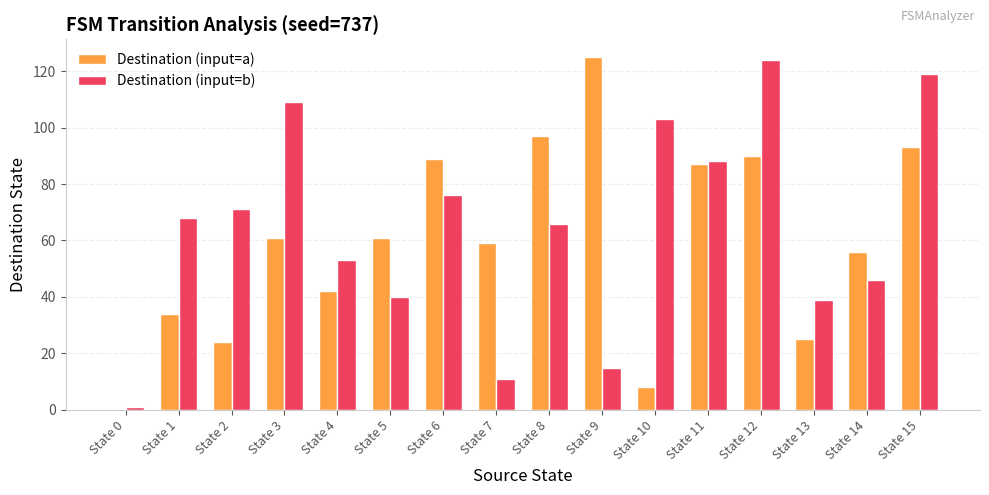

What is the highest value of the Destination (input=b) series?

124